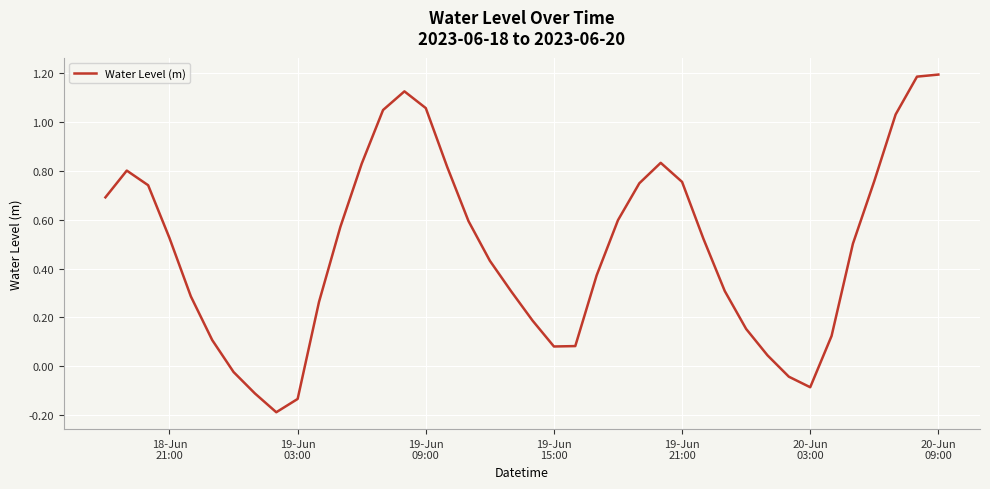

What is the difference between the maximum and minimum values?

1.4